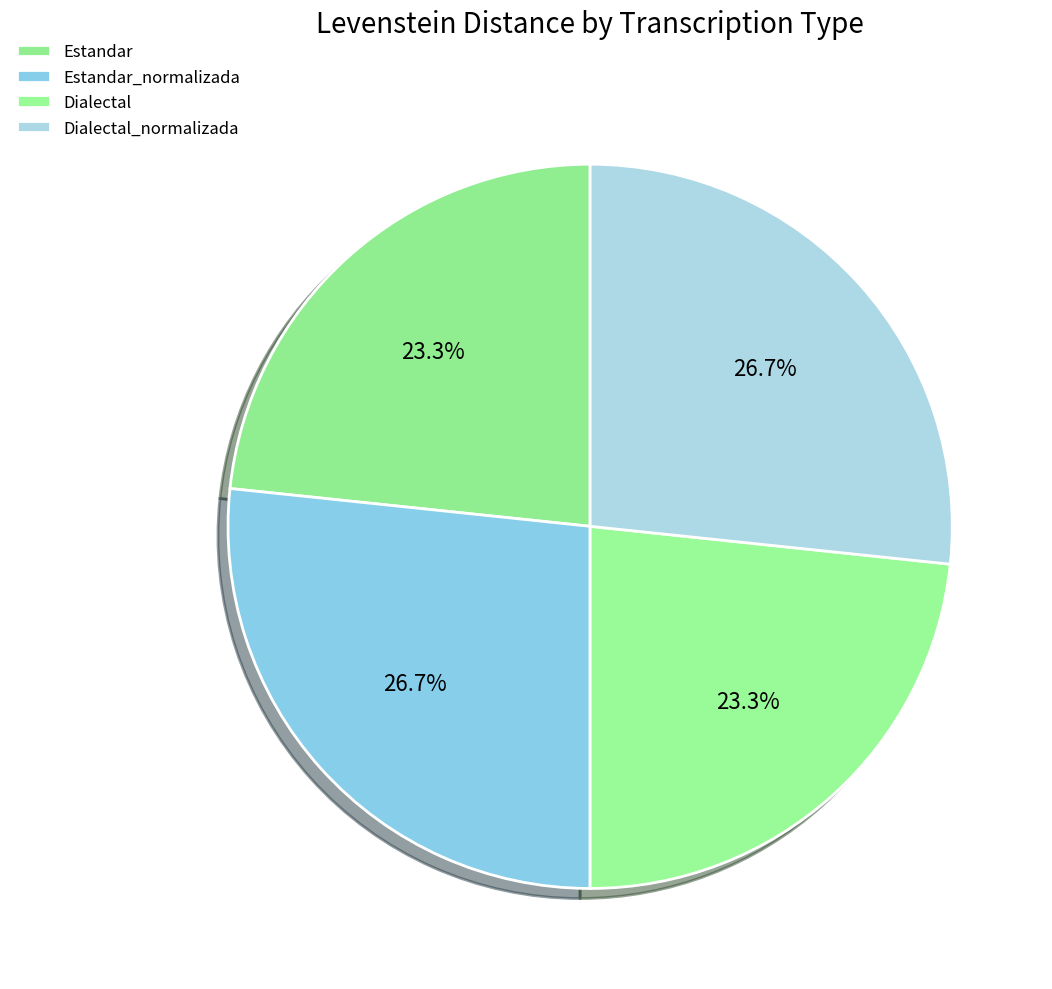

Count the number of slices in the pie.

4